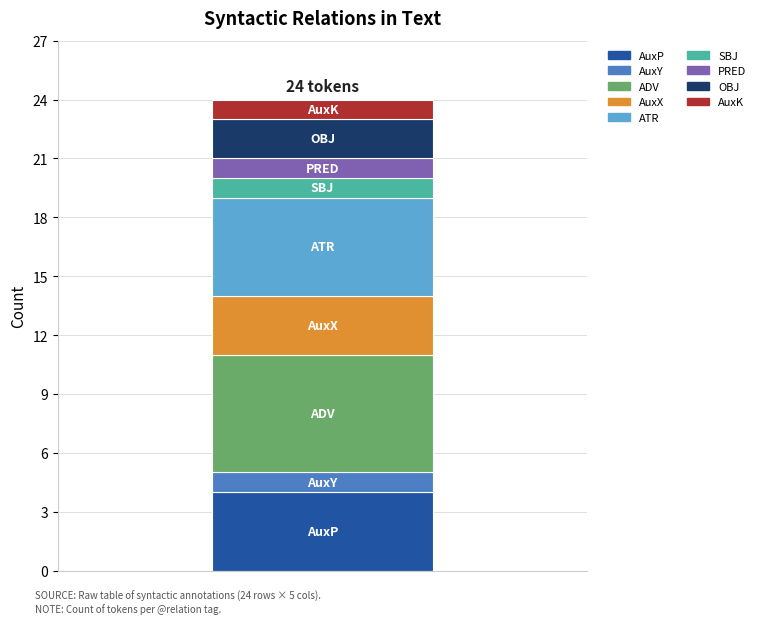

What is the lowest value of the AuxP series?

4